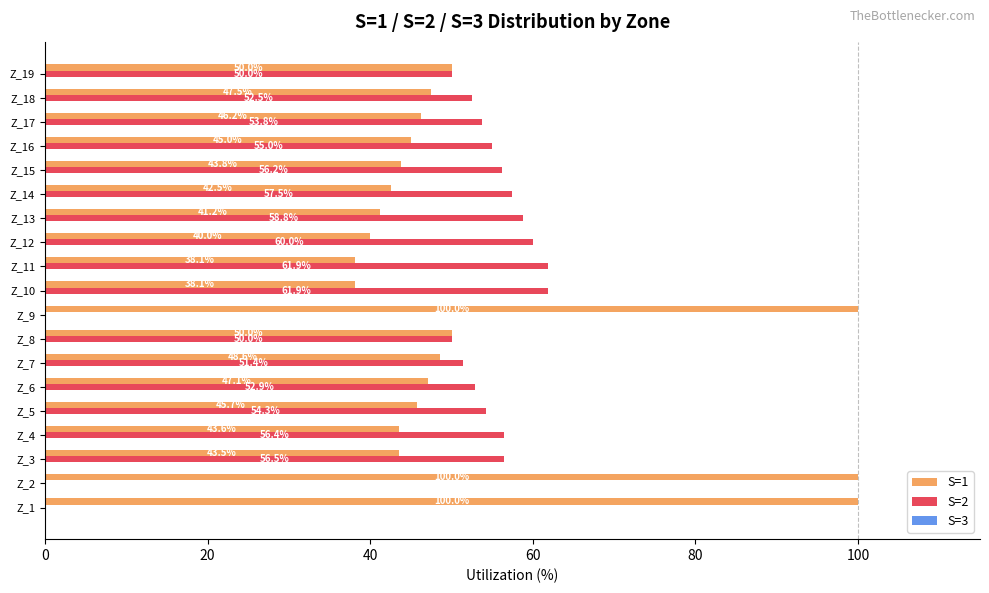

Is it true that S=2 equals 0.0 at Z_9?

True